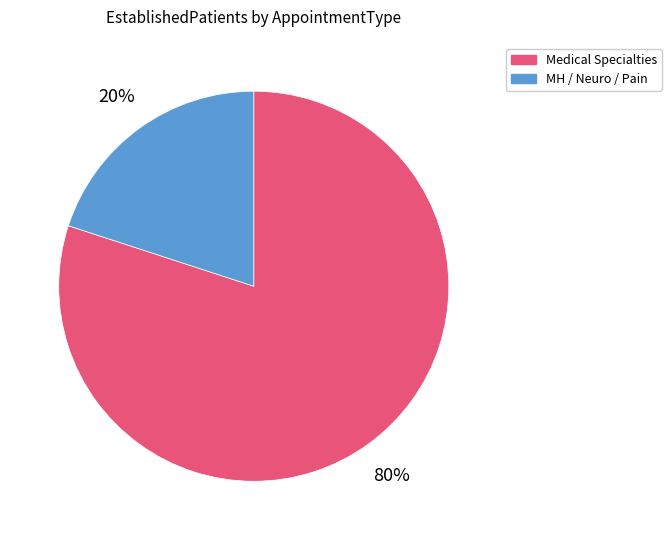

Count the number of slices in the pie.

2